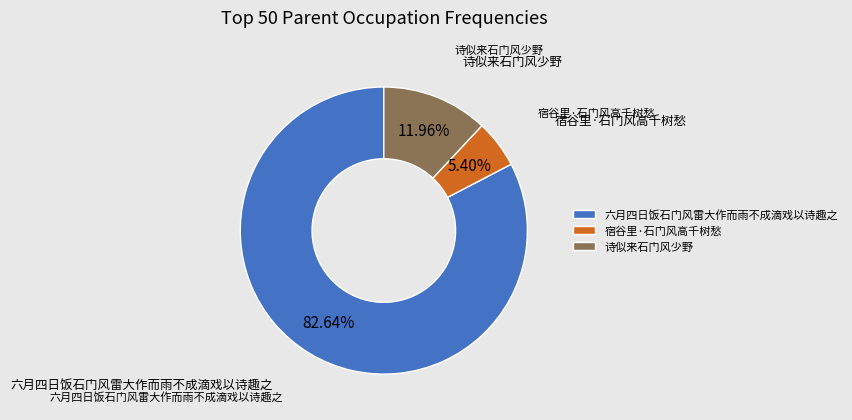

Is there any slice that represents more than half of the pie?

Yes